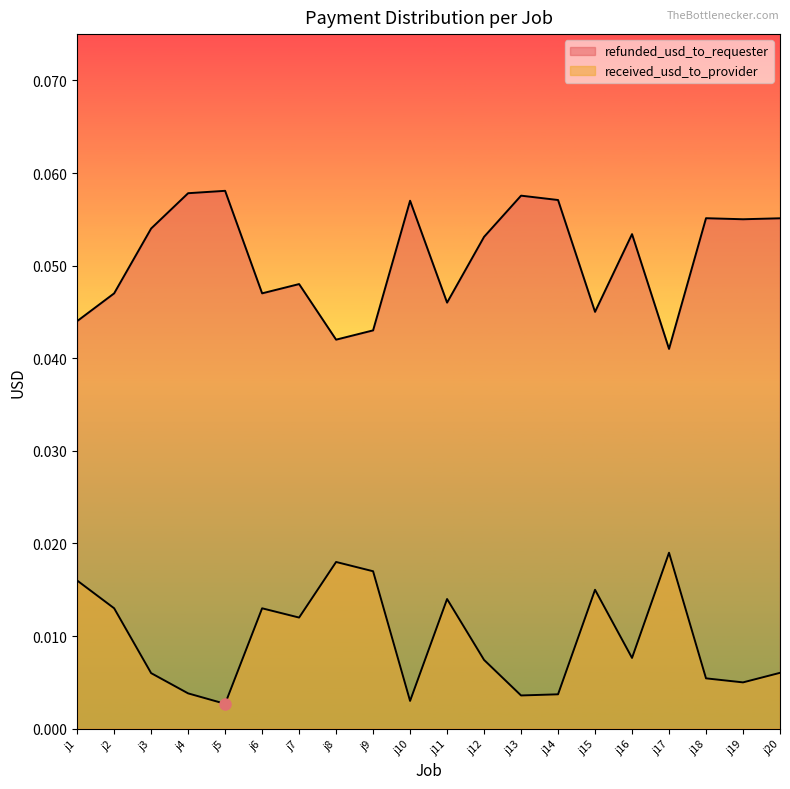

At which label does received_usd_to_provider reach its peak?

j17